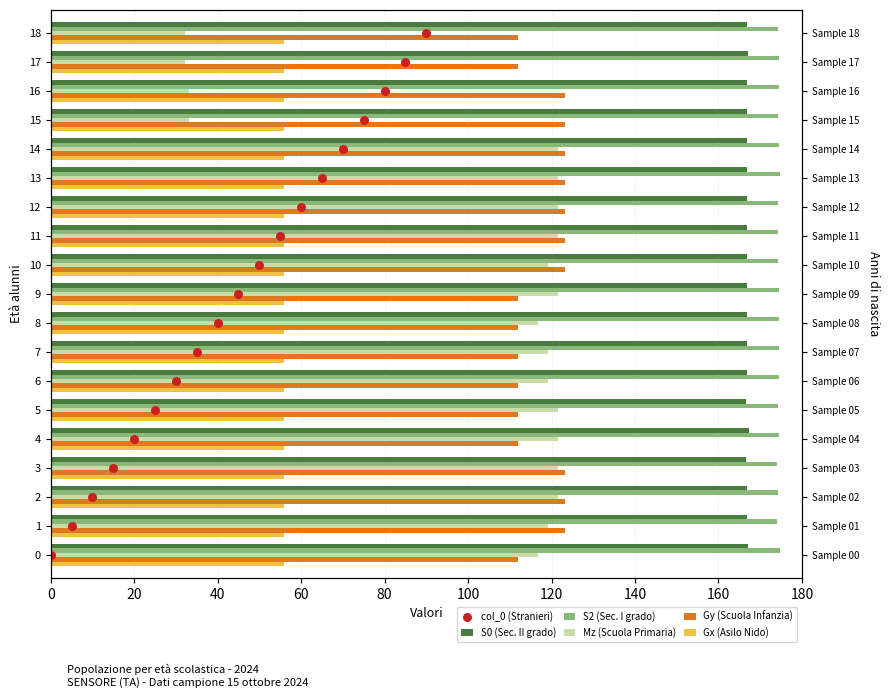

Is the value of Mz (Scuola Primaria) at 10 greater than the value of col_0 (Stranieri) at 16?

Yes